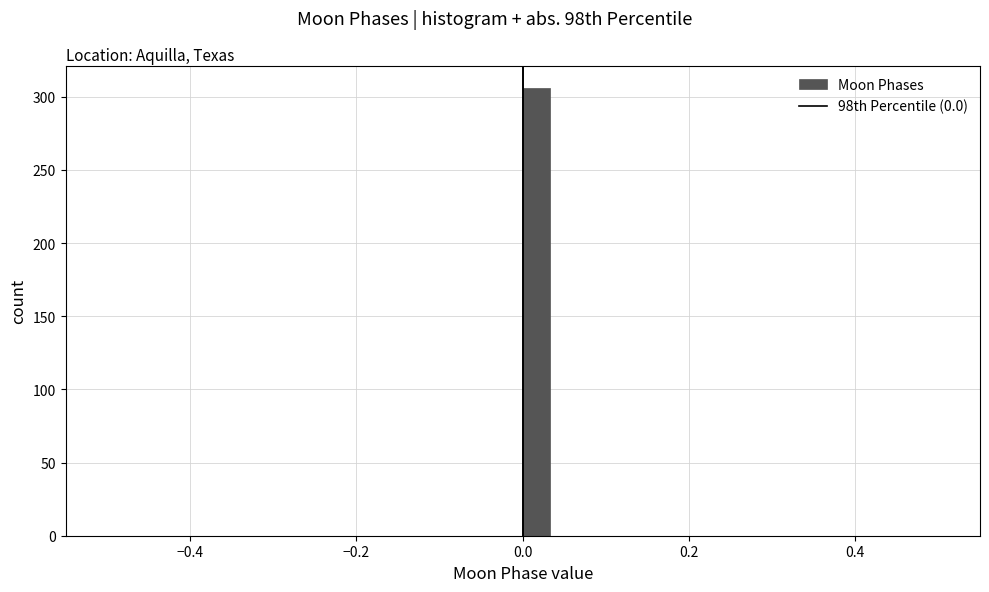

Read against the x-axis, roughly where is the centre of the tallest bar?

0.02